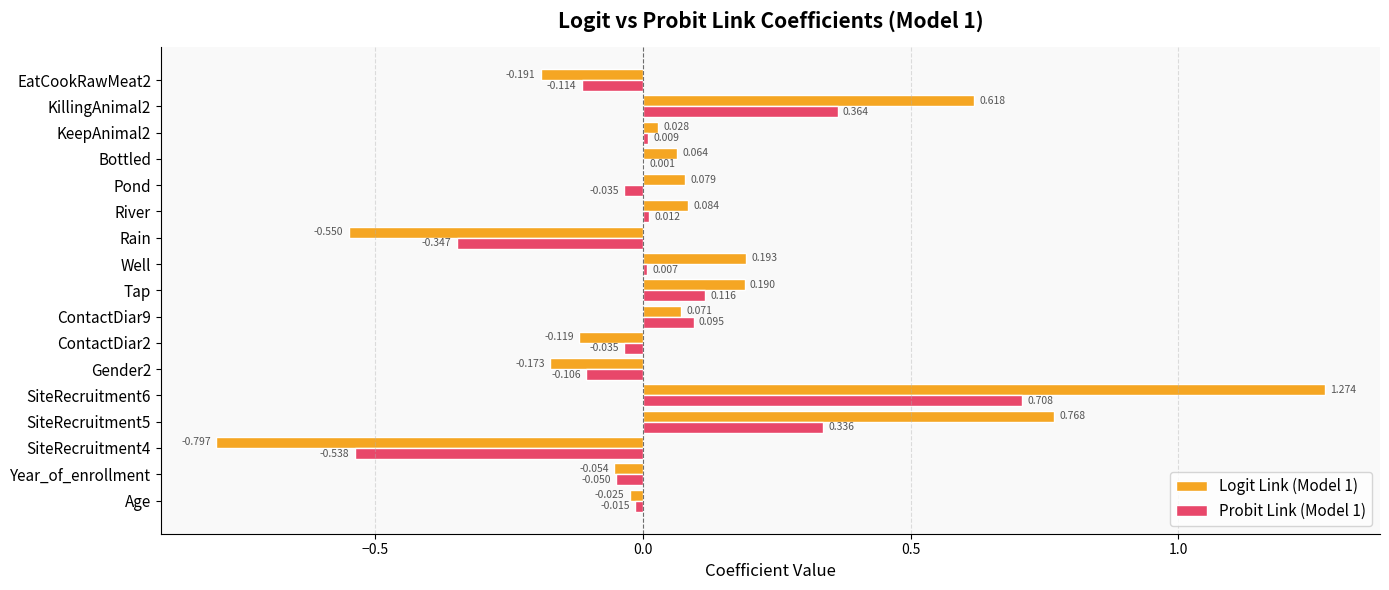

Where is Probit Link (Model 1) nearest to the value 0?

Bottled